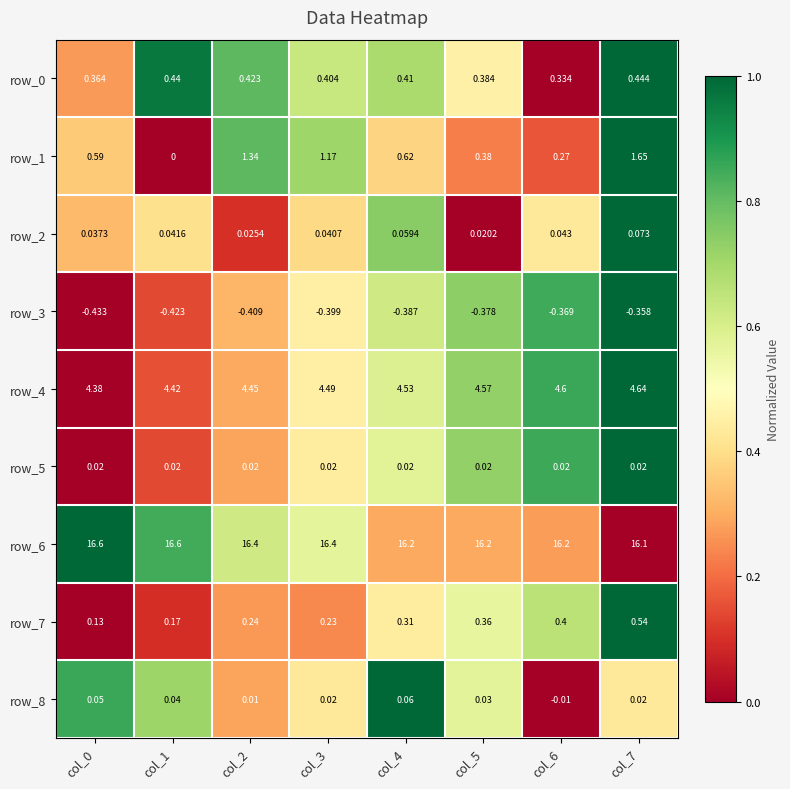

Is the value of row_8 at col_1 greater than the value of row_6 at col_0?

No